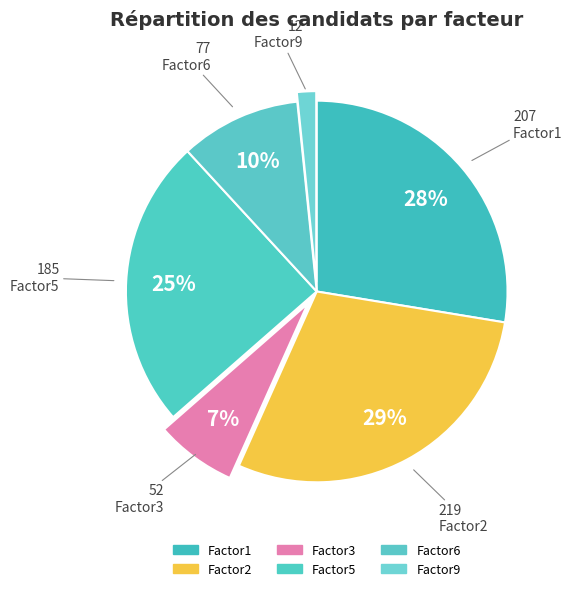

How many segments does this pie chart have?

6